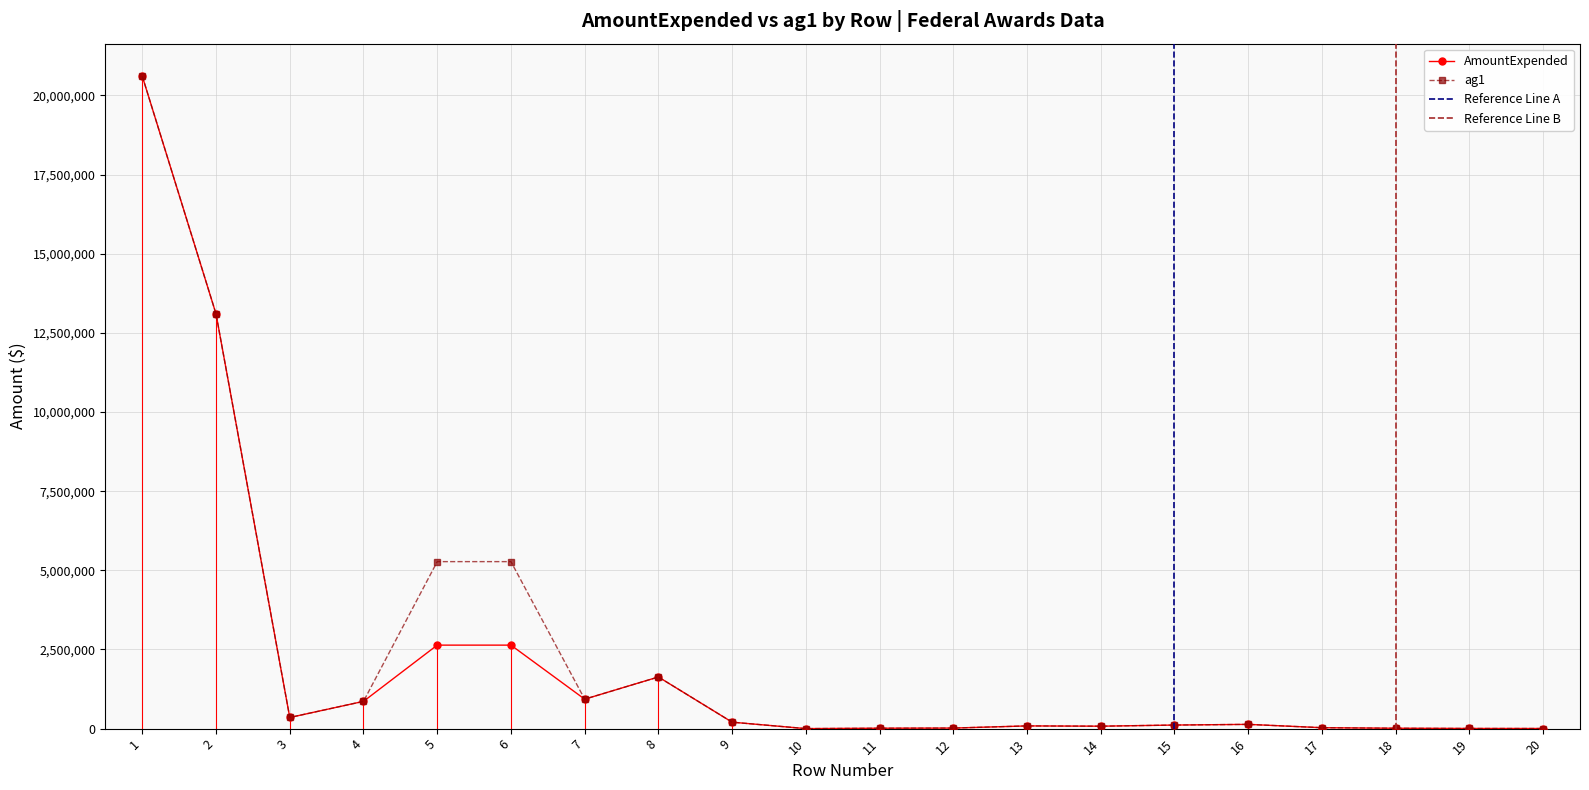

Is the value of ag1 at 8 greater than the value of AmountExpended at 19?

Yes